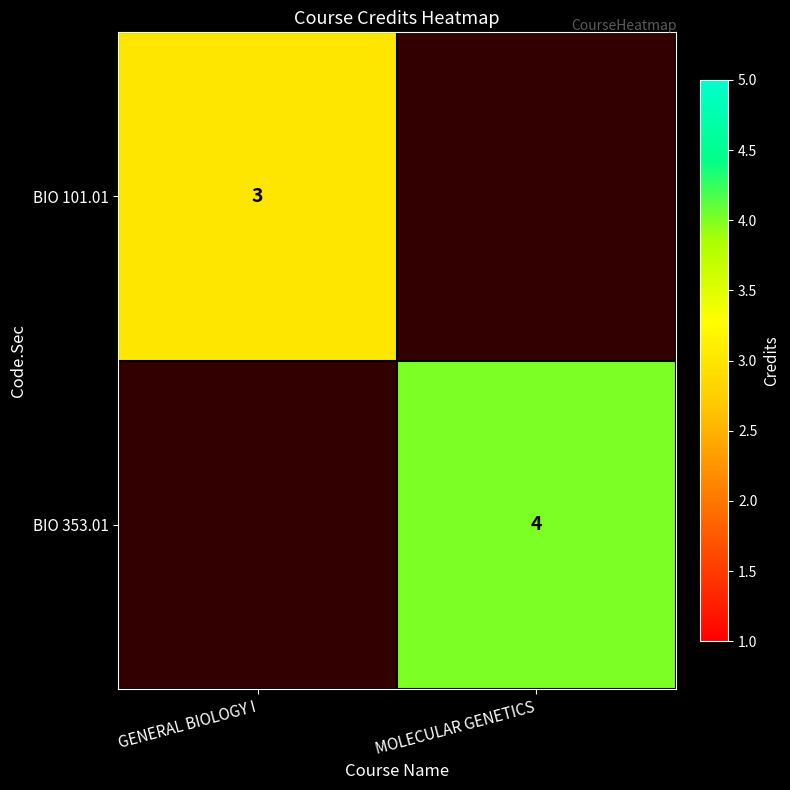

Is it true that BIO 101.01 equals 3 at GENERAL BIOLOGY I?

True